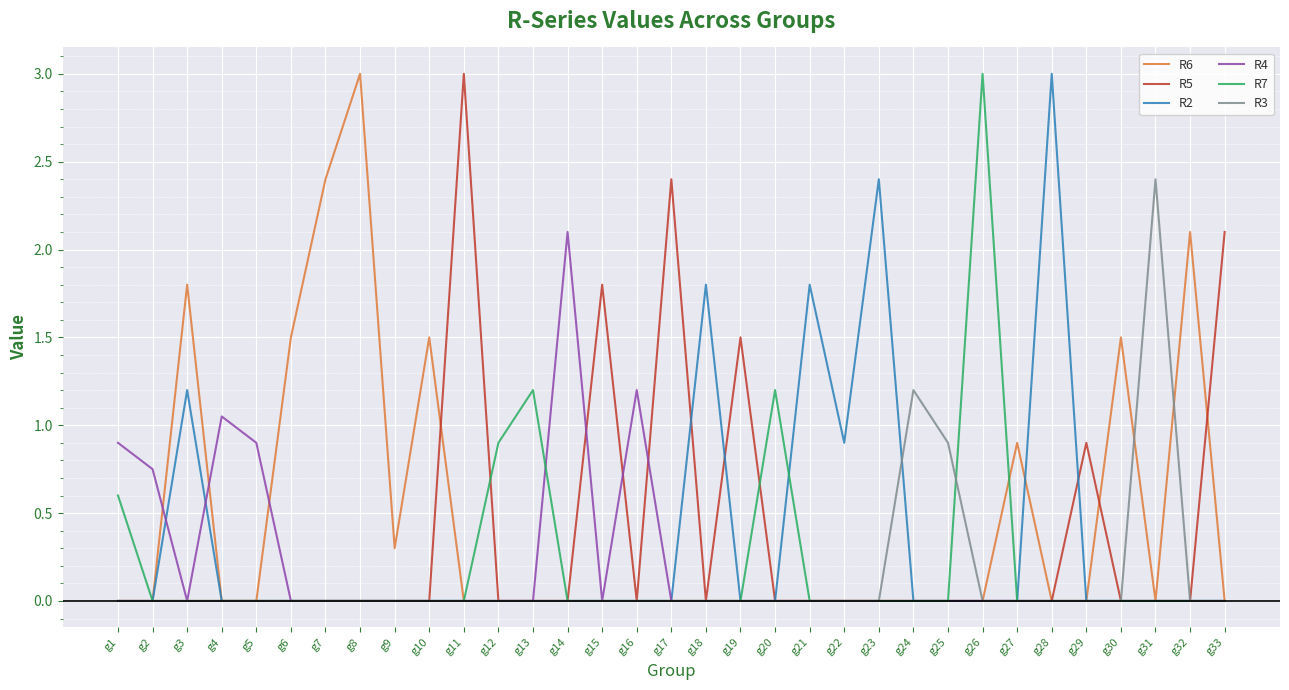

Which category has the highest value in the R2 series?

g28